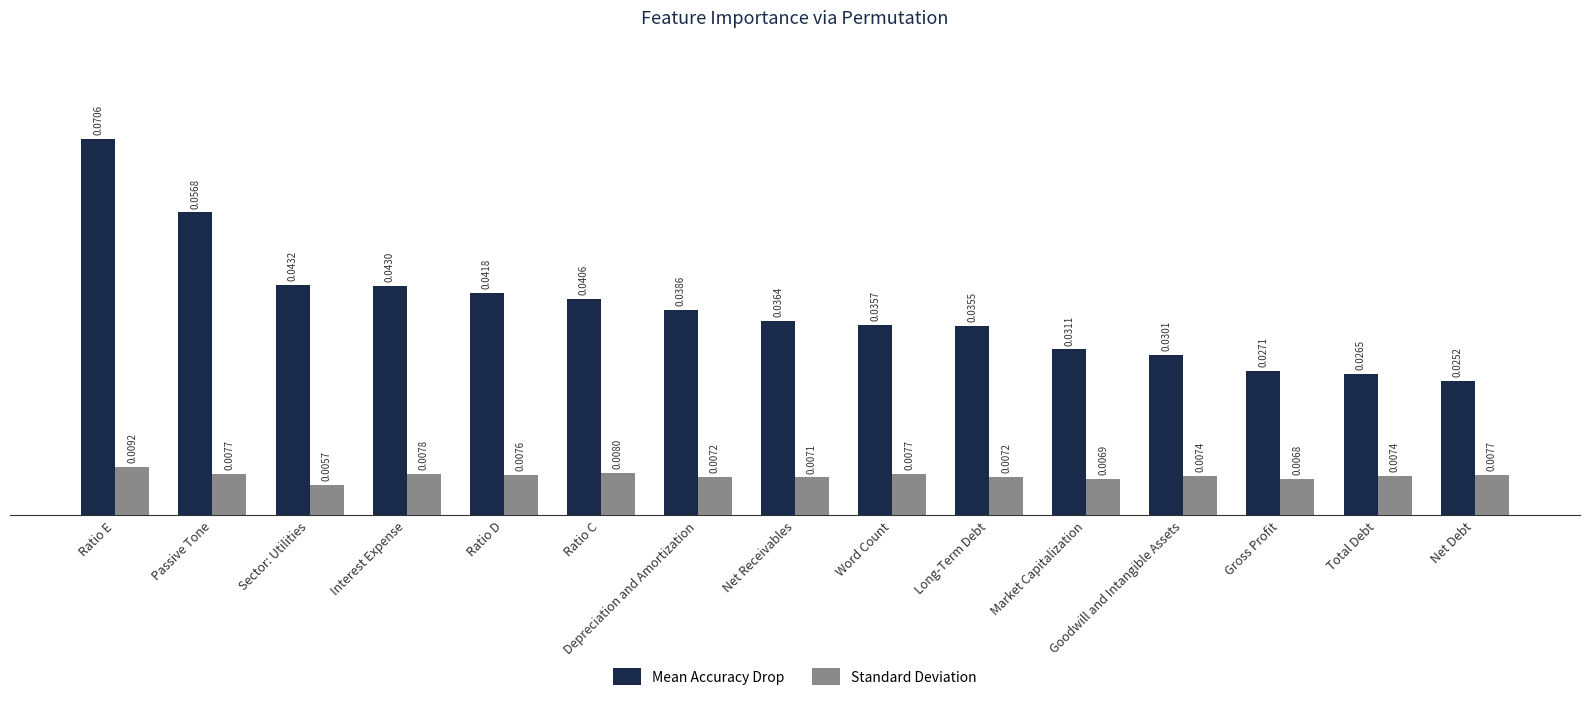

Which series changed the most between Ratio D and Word Count?

Mean Accuracy Drop